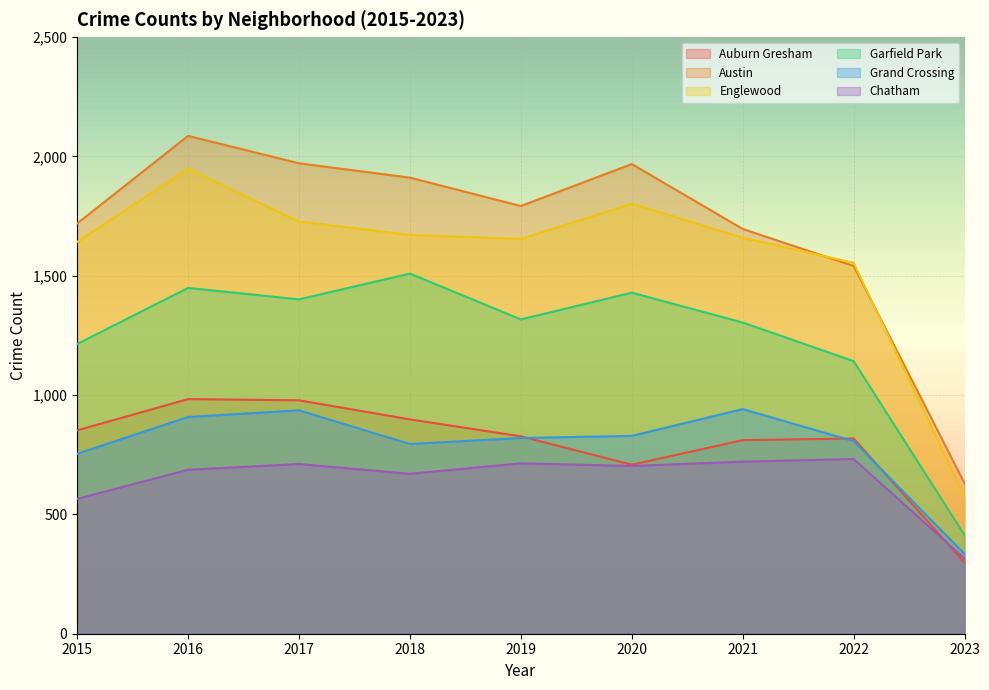

What is the minimum value for Englewood?

574